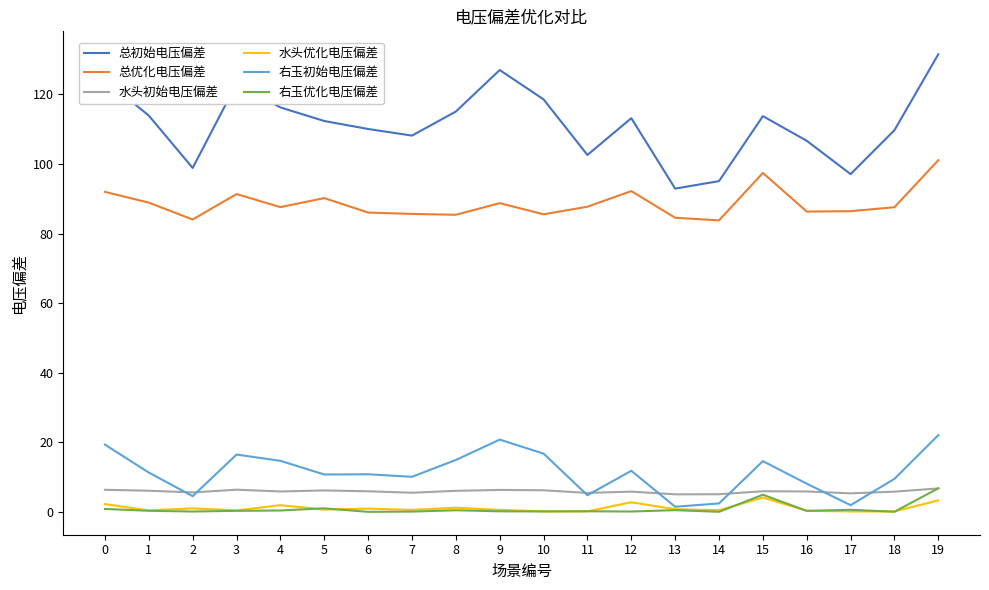

True or false: 水头初始电压偏差 has a value of 6.4 at 3.

True